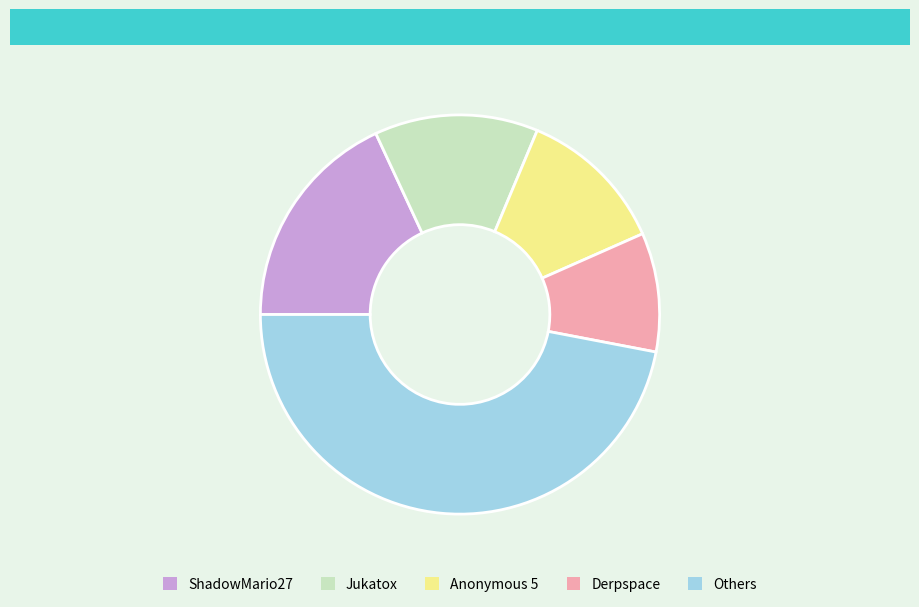

Combined, do Anonymous 5 and Derpspace account for over 50%?

No